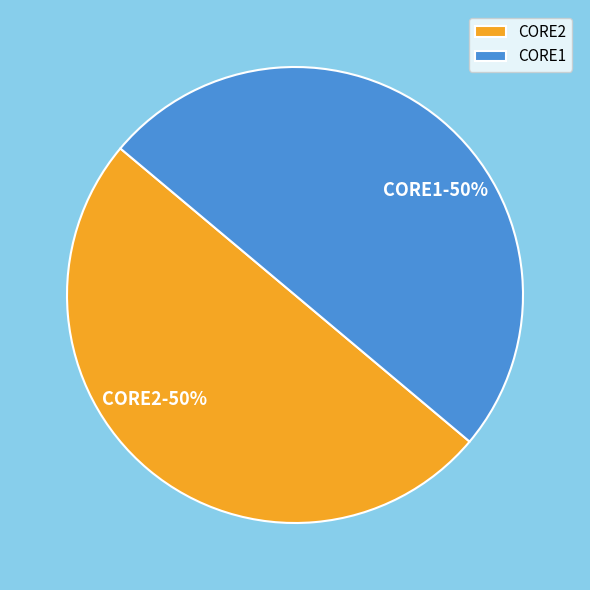

What is the ratio of the value at CORE1 to the value at CORE2?

1.0